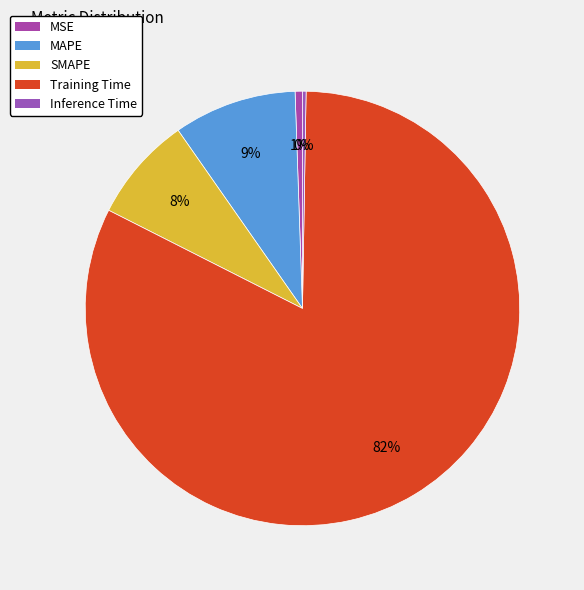

True or false: Inference Time accounts for 11% of the total.

False